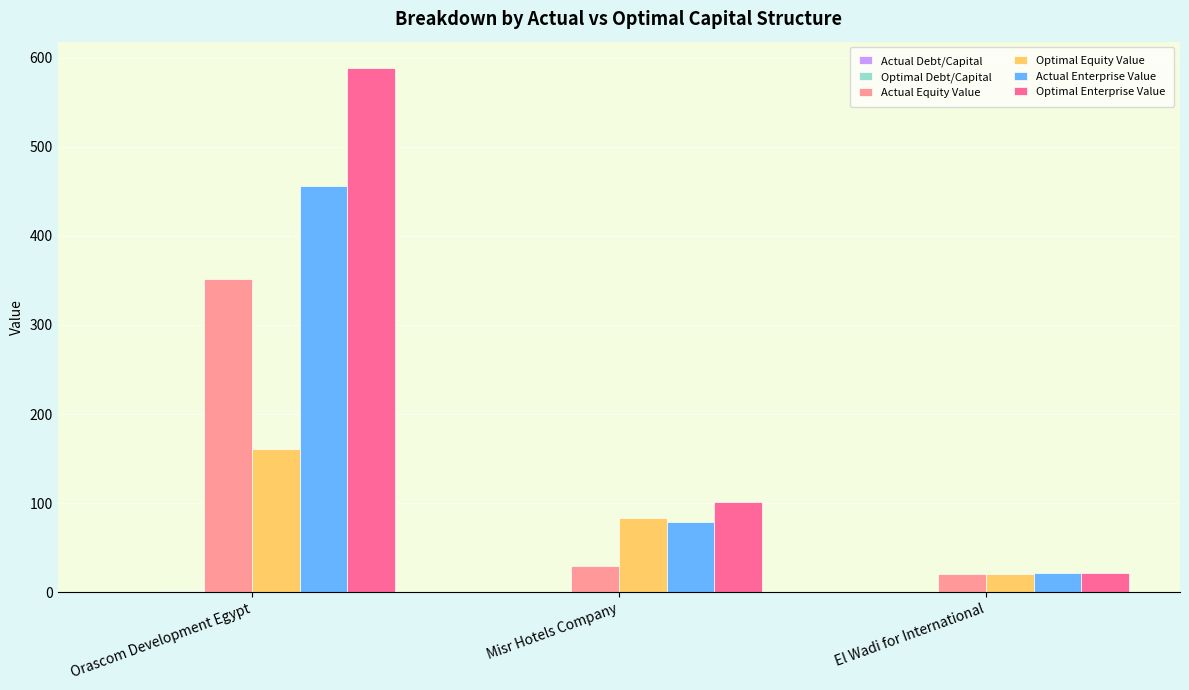

True or false: Optimal Enterprise Value has a value of 588.5 at Orascom Development Egypt.

True